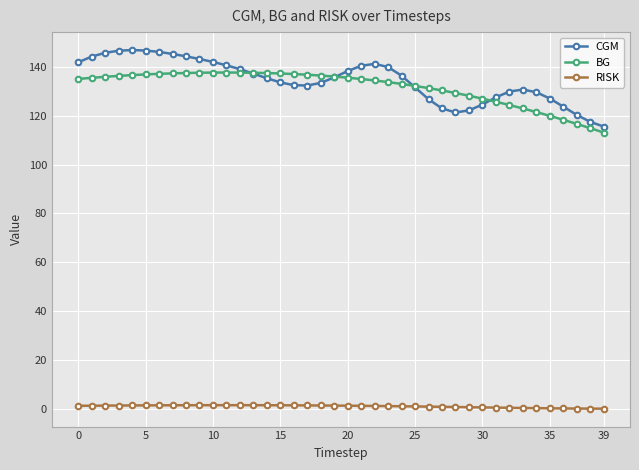

What is the value of the BG point at the 31st from the left?

127.0